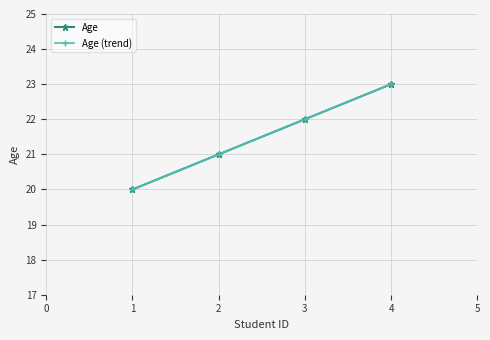

What is the smallest value displayed?

20.0